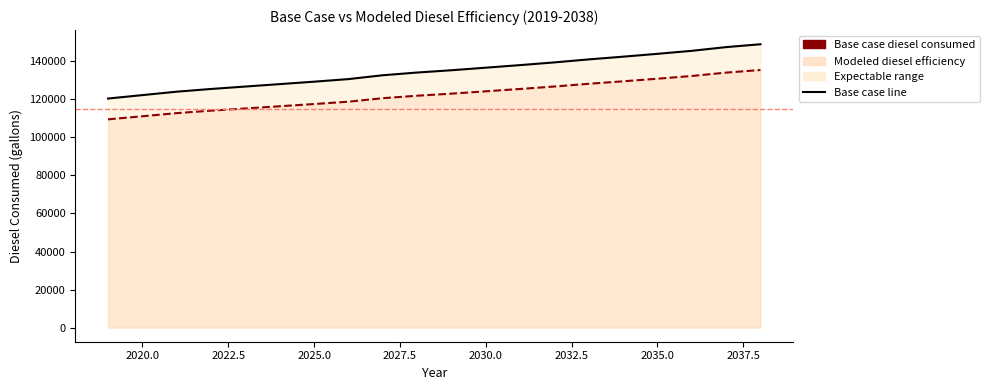

What is the total value across all series at 2027.5?

242034.3